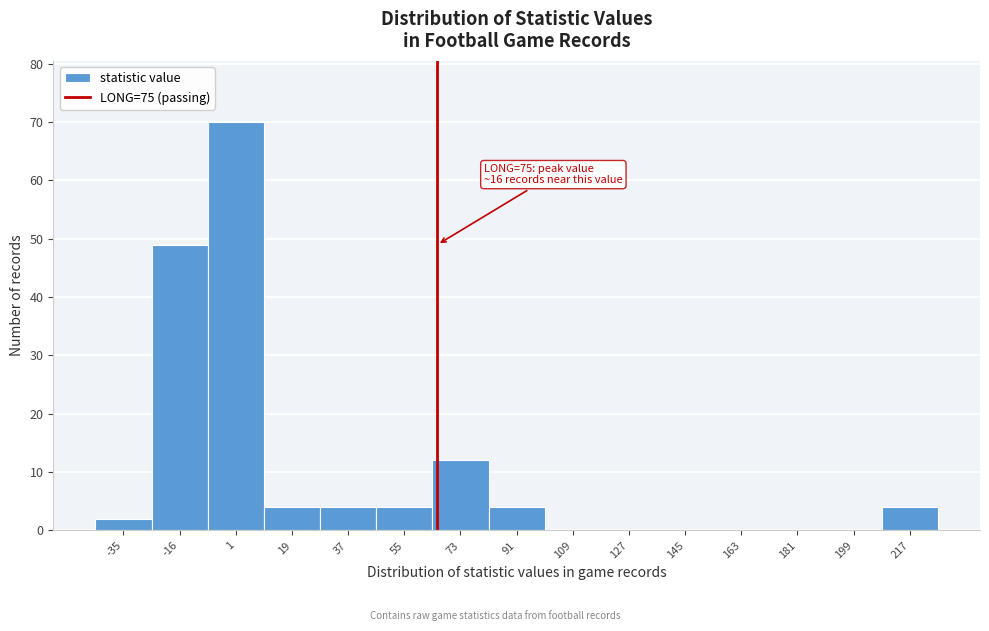

Reading right to left, list all the values displayed in this chart.

217=4	199=0	181=0	163=0	145=0	127=0	109=0	91=4	73=12	55=4	37=4	19=4	1=70	-16=49	-35=2